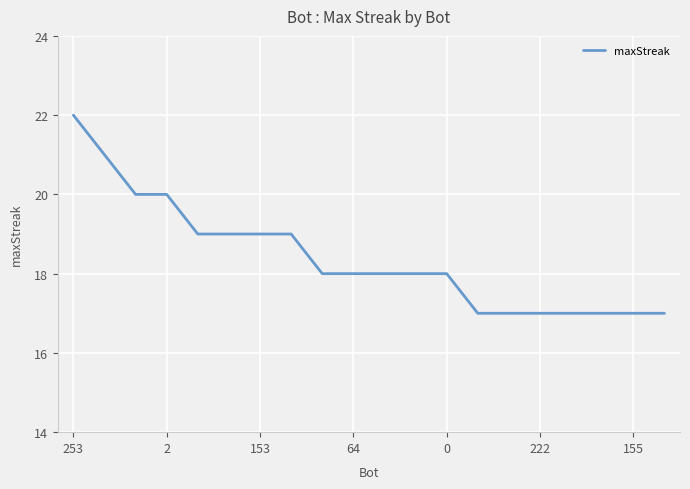

What is the greatest value displayed?

22